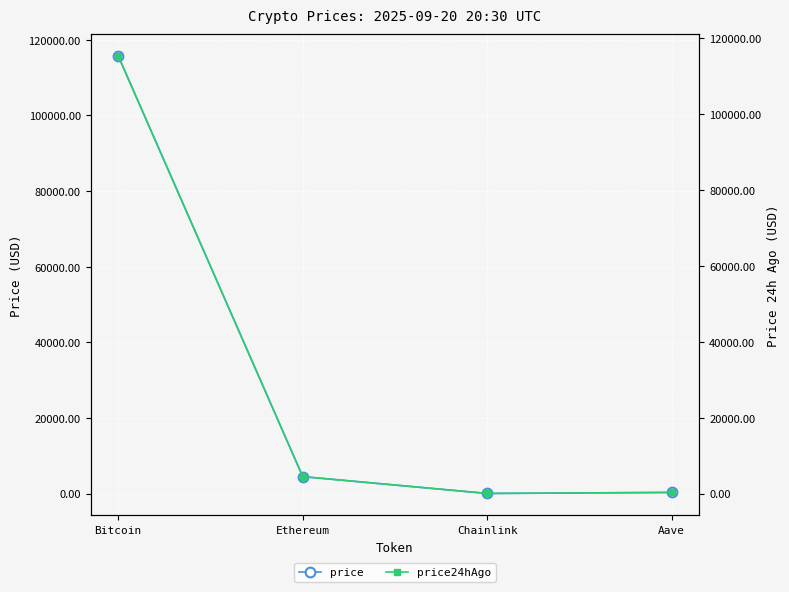

Reading left to right, list all the values displayed in this chart.

price: Bitcoin=115761.0	Ethereum=4485.1	Chainlink=23.3	Aave=297.3
price24hAgo: Bitcoin=115394.0	Ethereum=4463.4	Chainlink=23.5	Aave=298.7